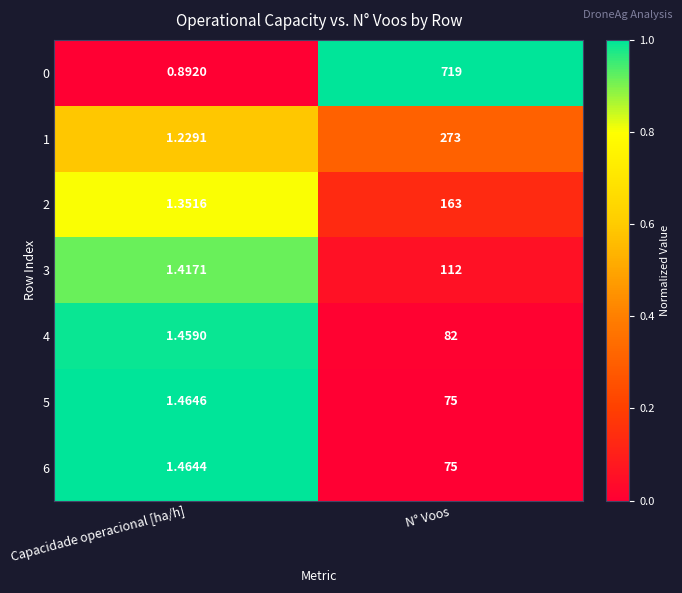

Which category has the lowest value in the 6 series?

Capacidade operacional [ha/h]